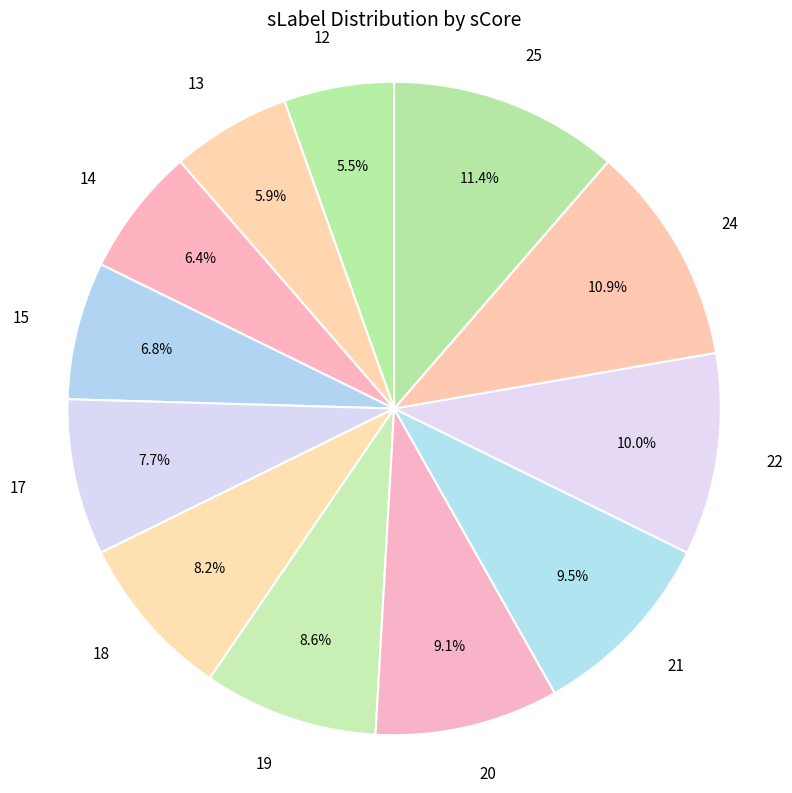

Which has a higher value, 19 or 22?

22